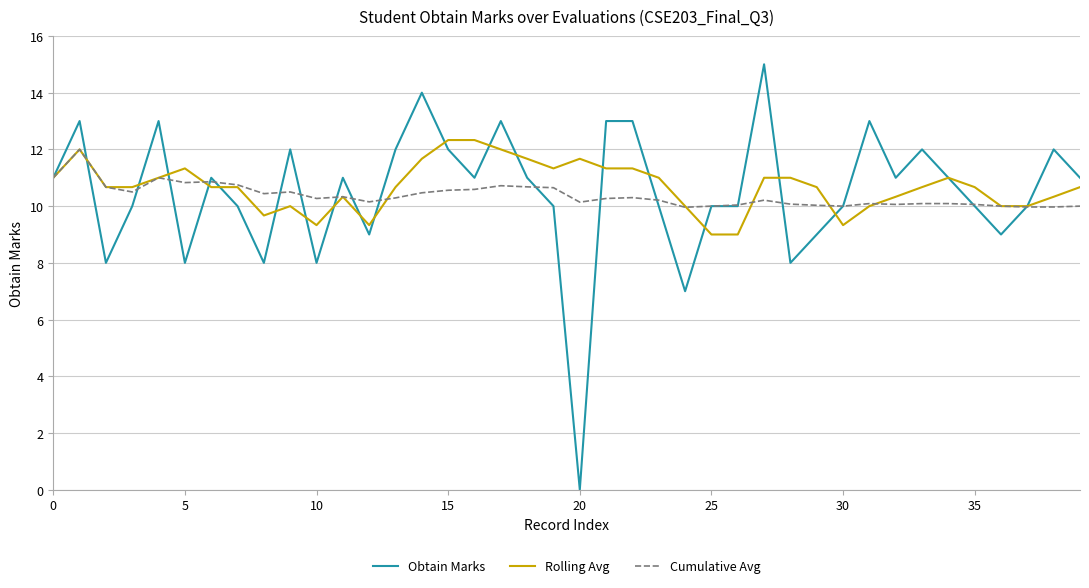

Which series has the largest range (max minus min)?

Obtain Marks